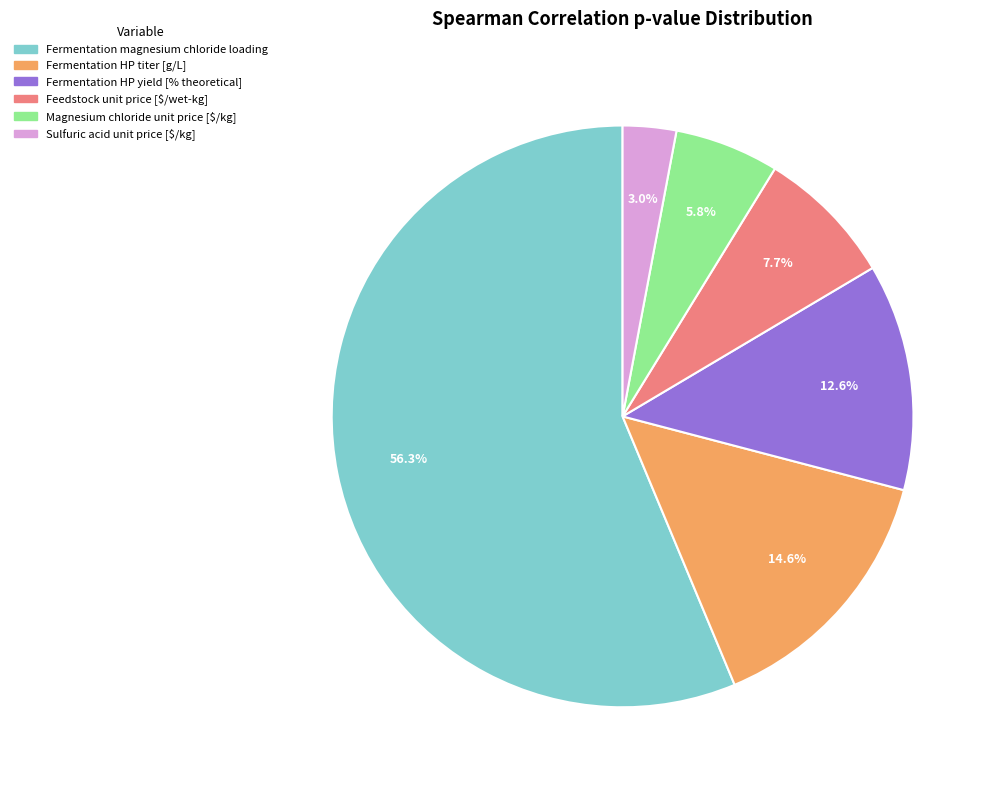

To the nearest percent, what is the difference between the Fermentation magnesium chloride loading and Sulfuric acid unit price [$/kg] slice percentages?

53%